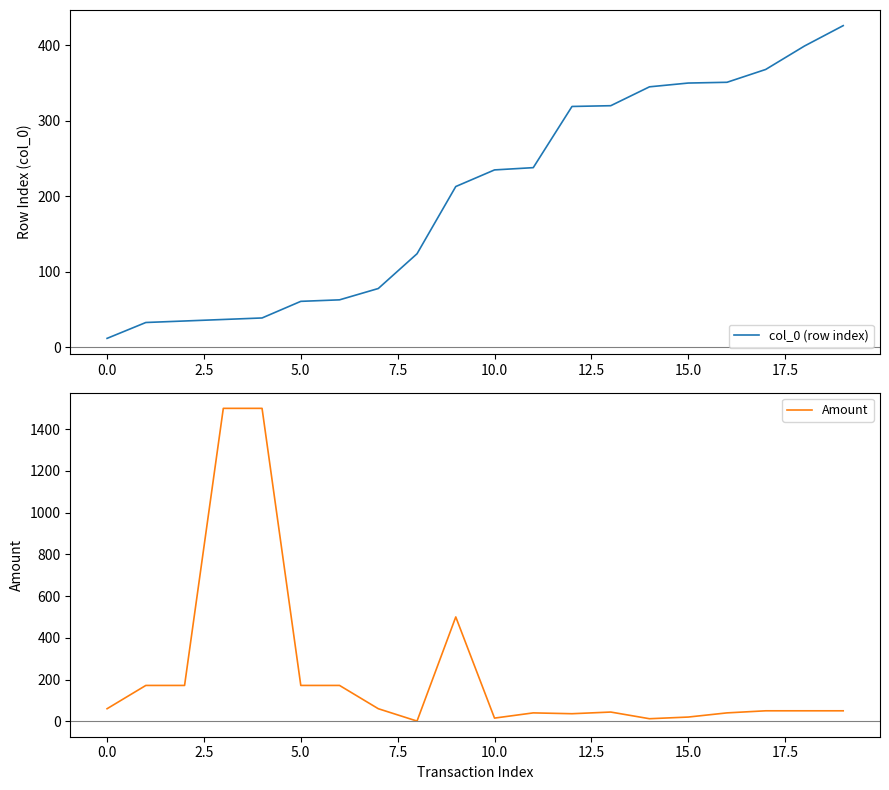

List the series in order of their peak value, lowest first.

col_0 (row index), Amount